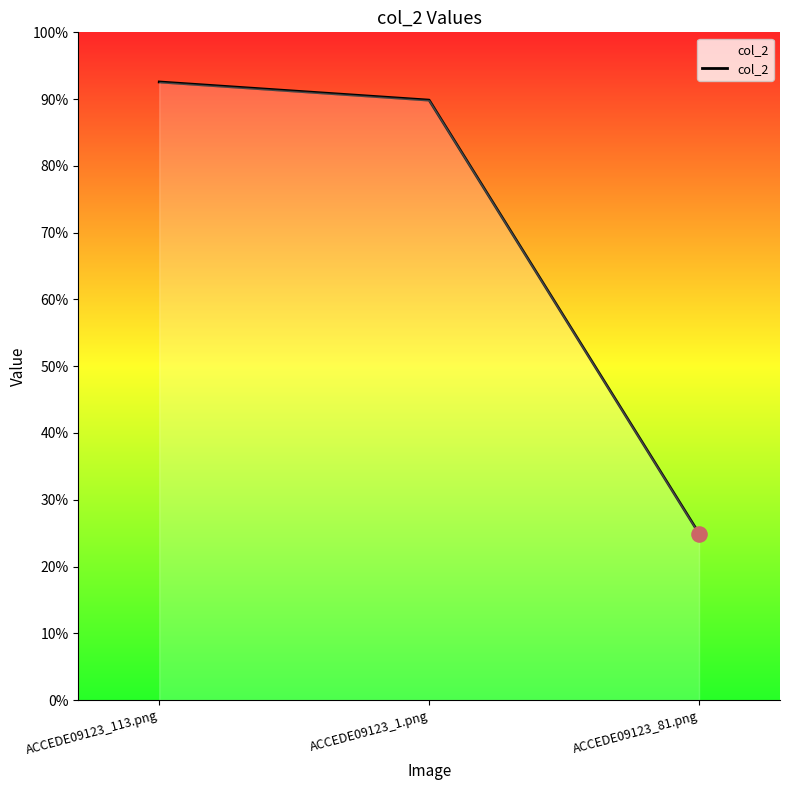

Between ACCEDE09123_113.png and ACCEDE09123_1.png, which is larger?

ACCEDE09123_113.png